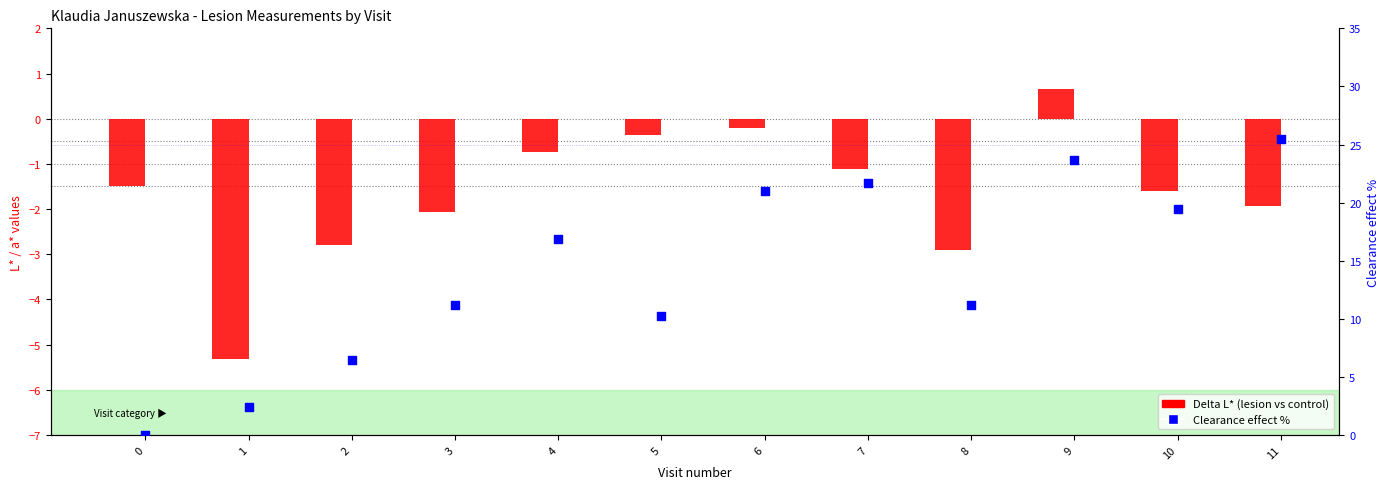

Which series reaches the maximum Y coordinate?

Clearance effect %